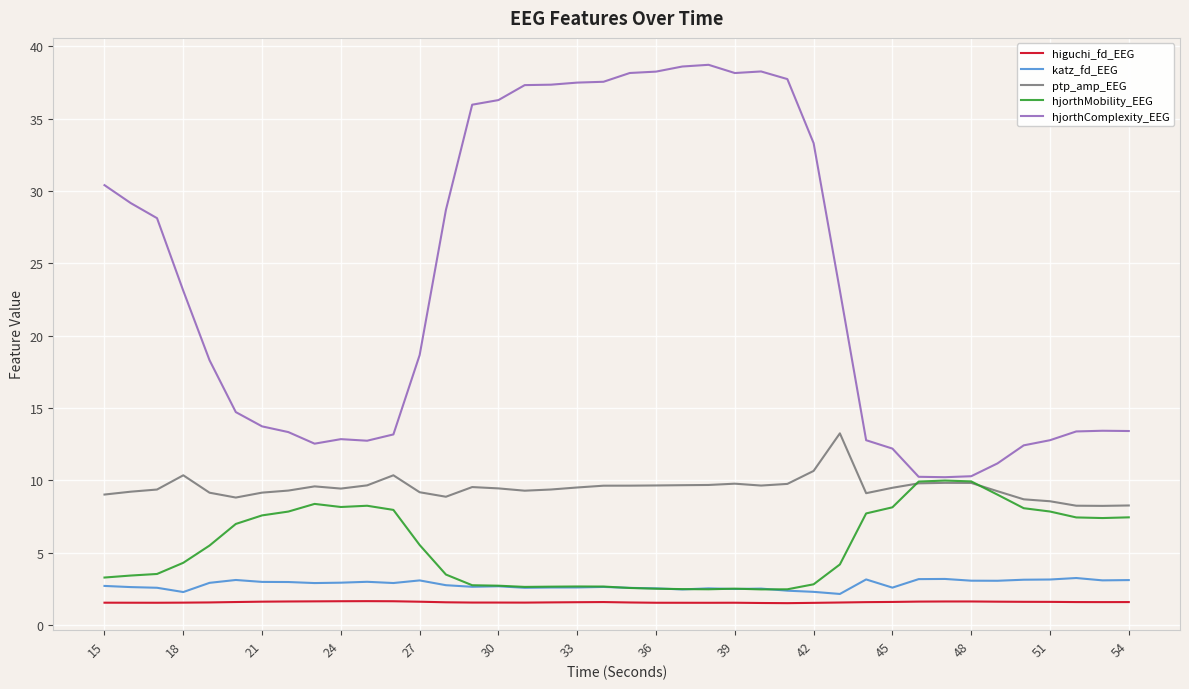

What is the greatest value displayed?

38.7